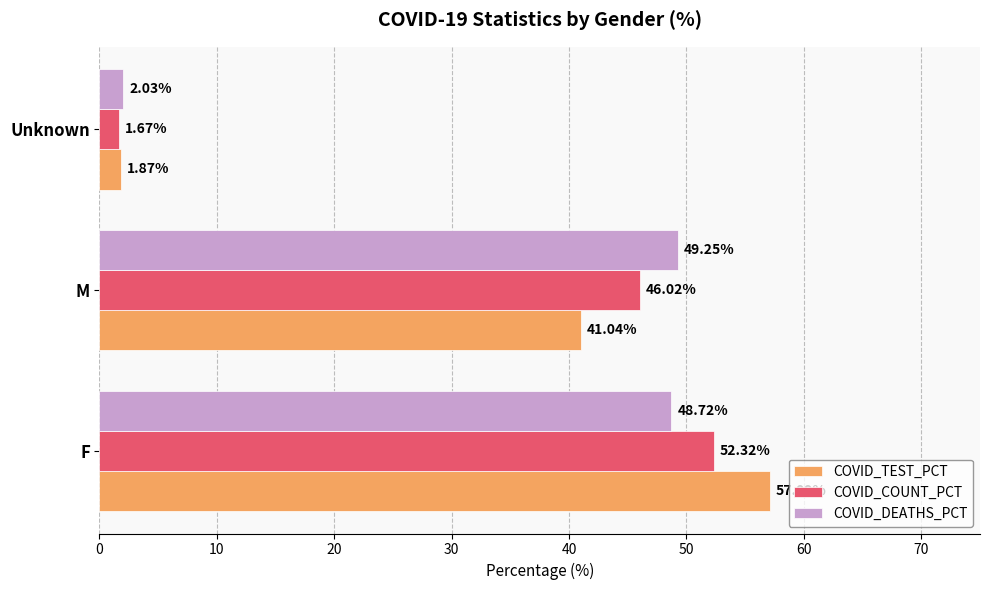

At which category does the chart reach its peak across all series?

F